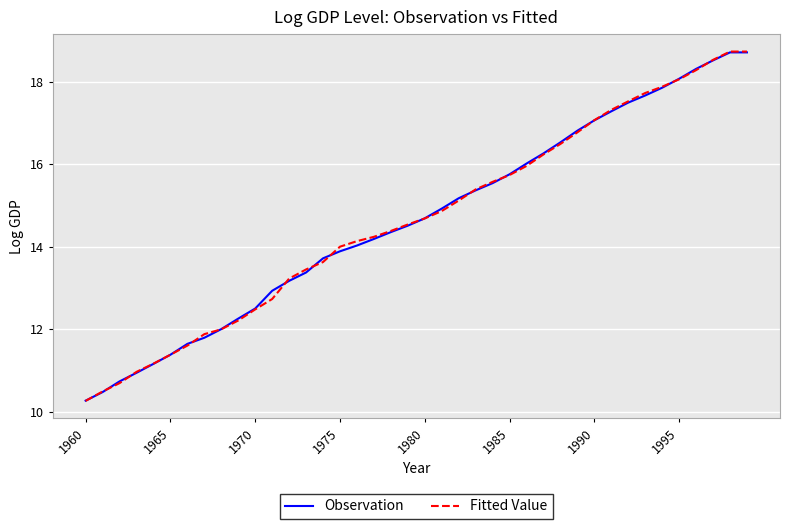

Which series has the widest spread of values?

Fitted Value